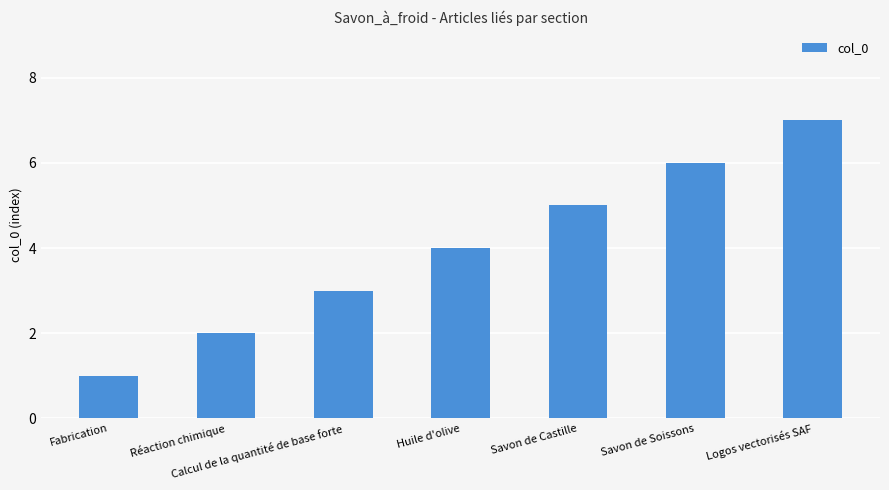

Reading left to right, what are all the values shown in this chart?

1	2	3	4	5	6	7